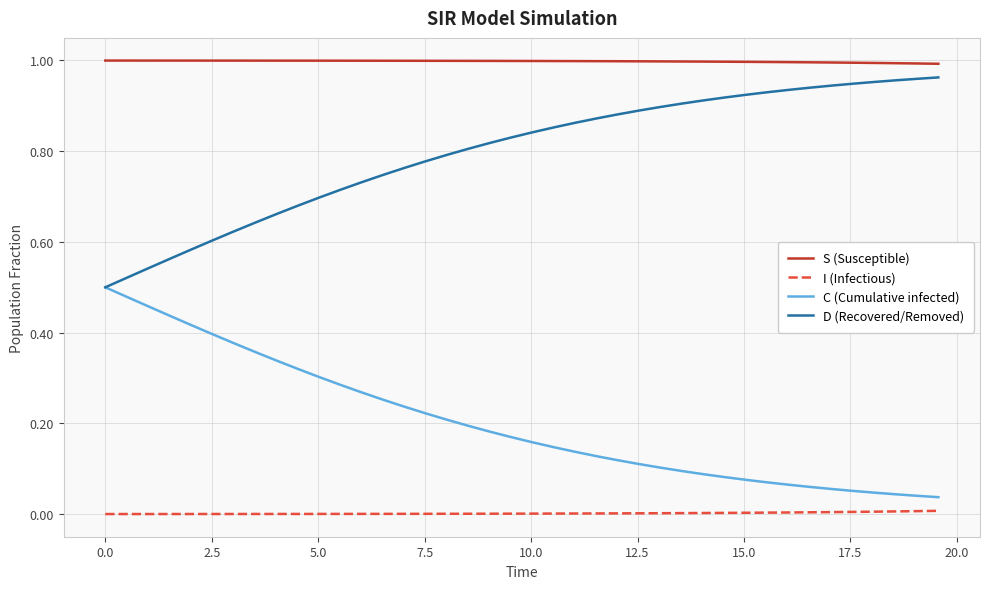

True or false: D (Recovered/Removed) and S (Susceptible) intersect in this chart.

False